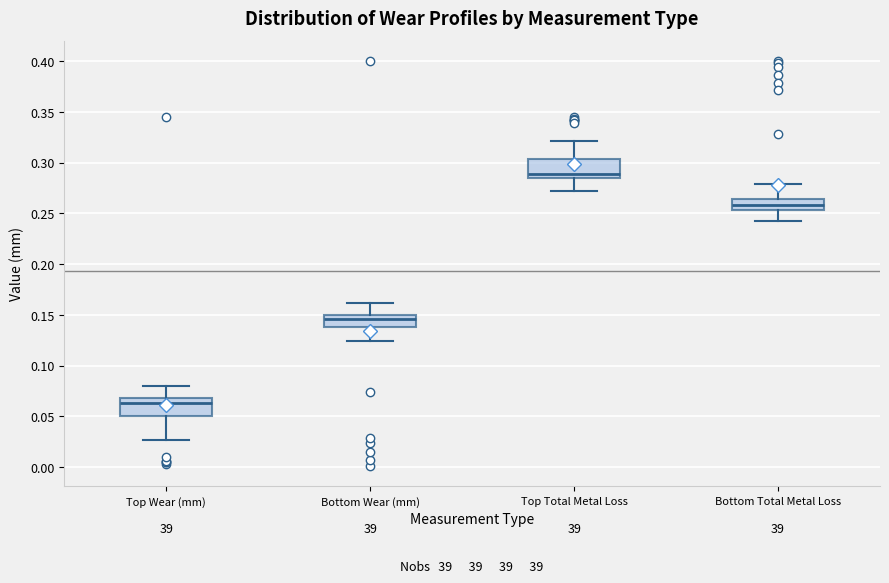

Which box has the lowest median line?

Top Wear (mm)